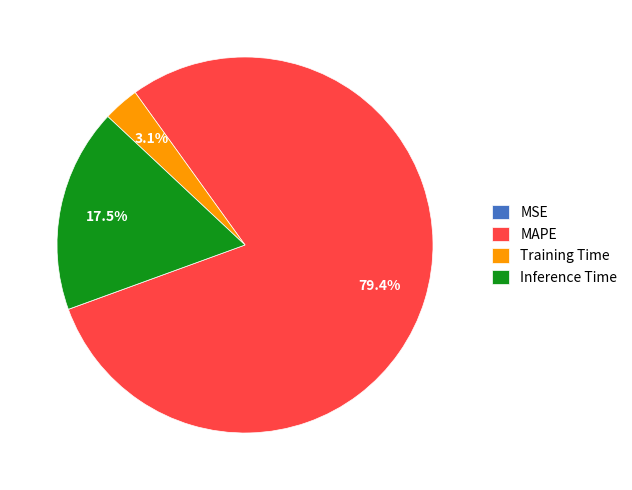

How much of the chart is everything except Inference Time?

82.5%